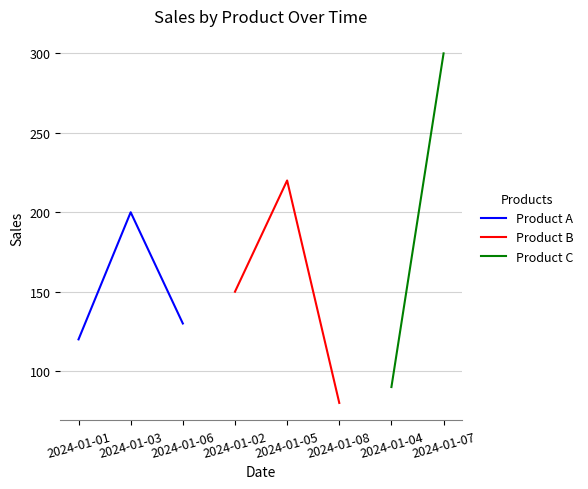

What is the minimum value for Product A?

120